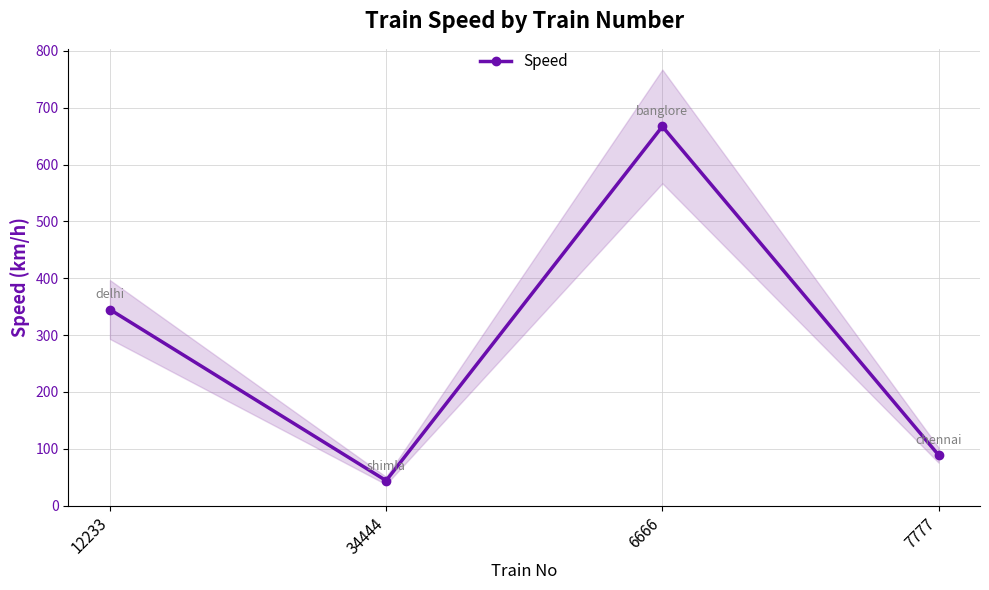

What is the label of the 1st point from the left?

12233